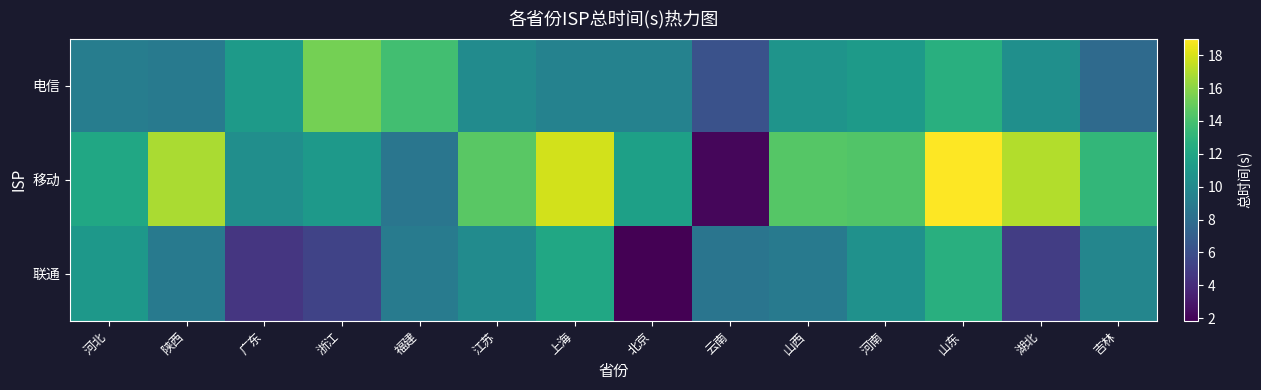

Which series has the largest range (max minus min)?

移动